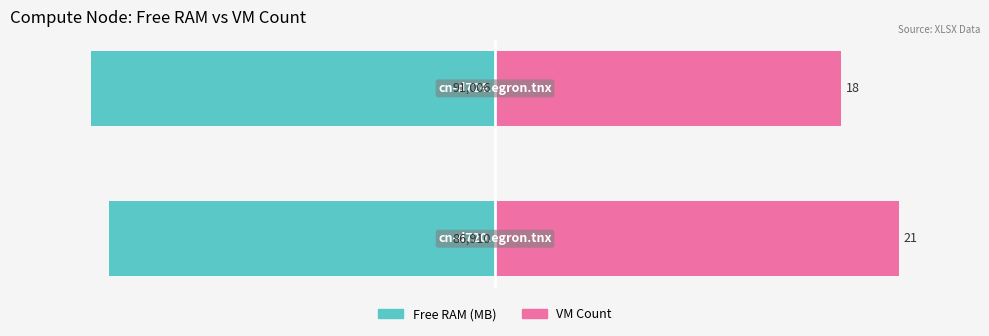

How many groups of bars are there?

2